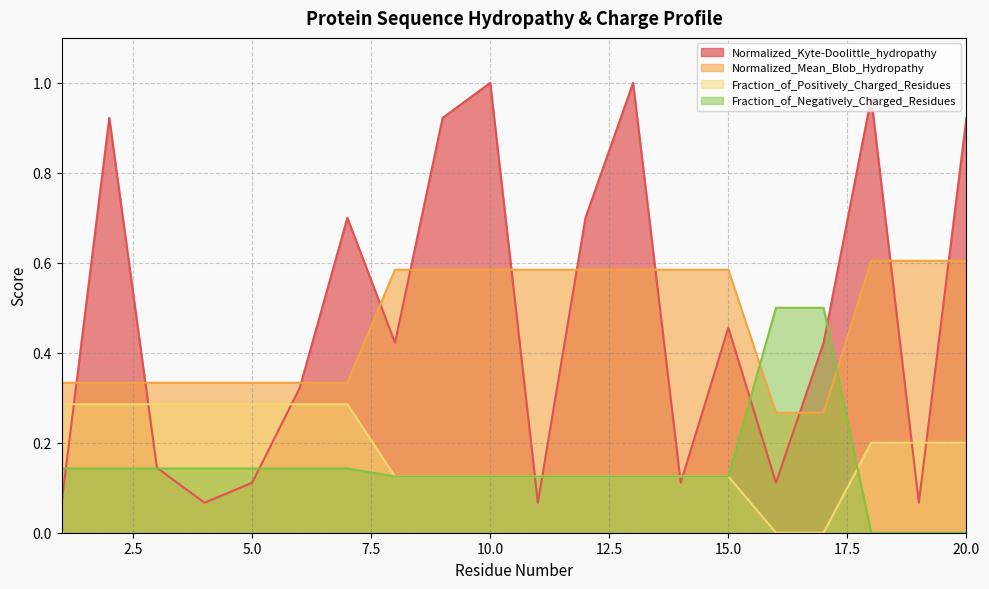

The Normalized_Mean_Blob_Hydropathy series shows 0.1 at 5.0. True or false?

False